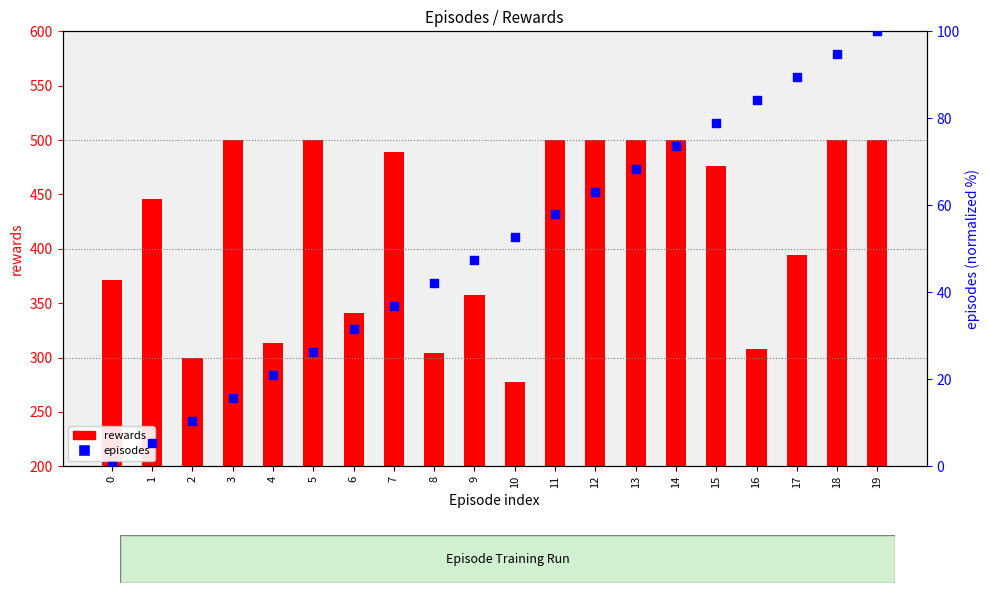

Which series has the largest Y range (max minus min)?

rewards